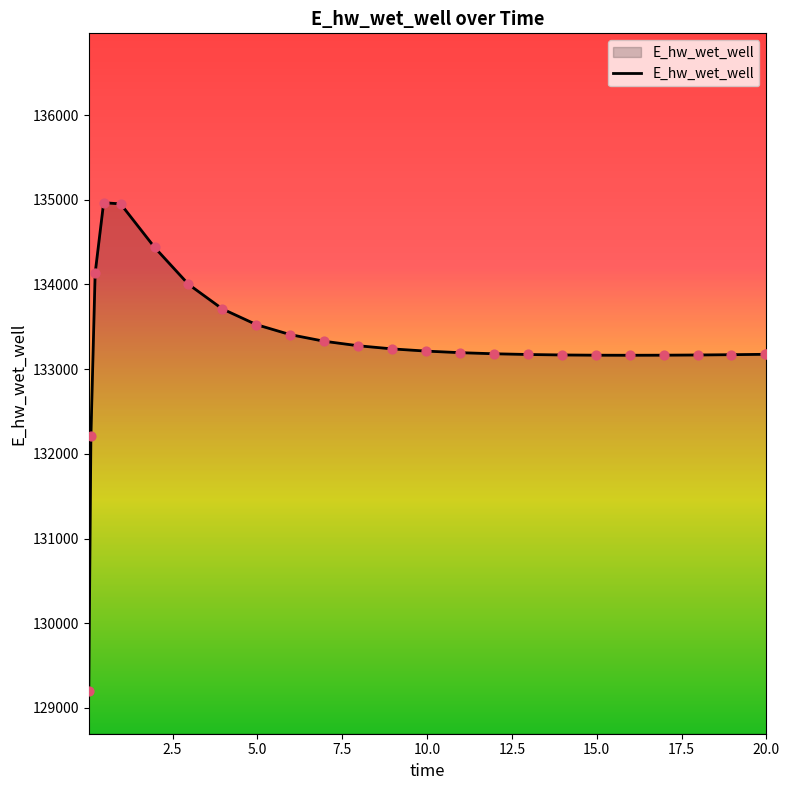

What is the maximum value shown in the chart?

134965.4